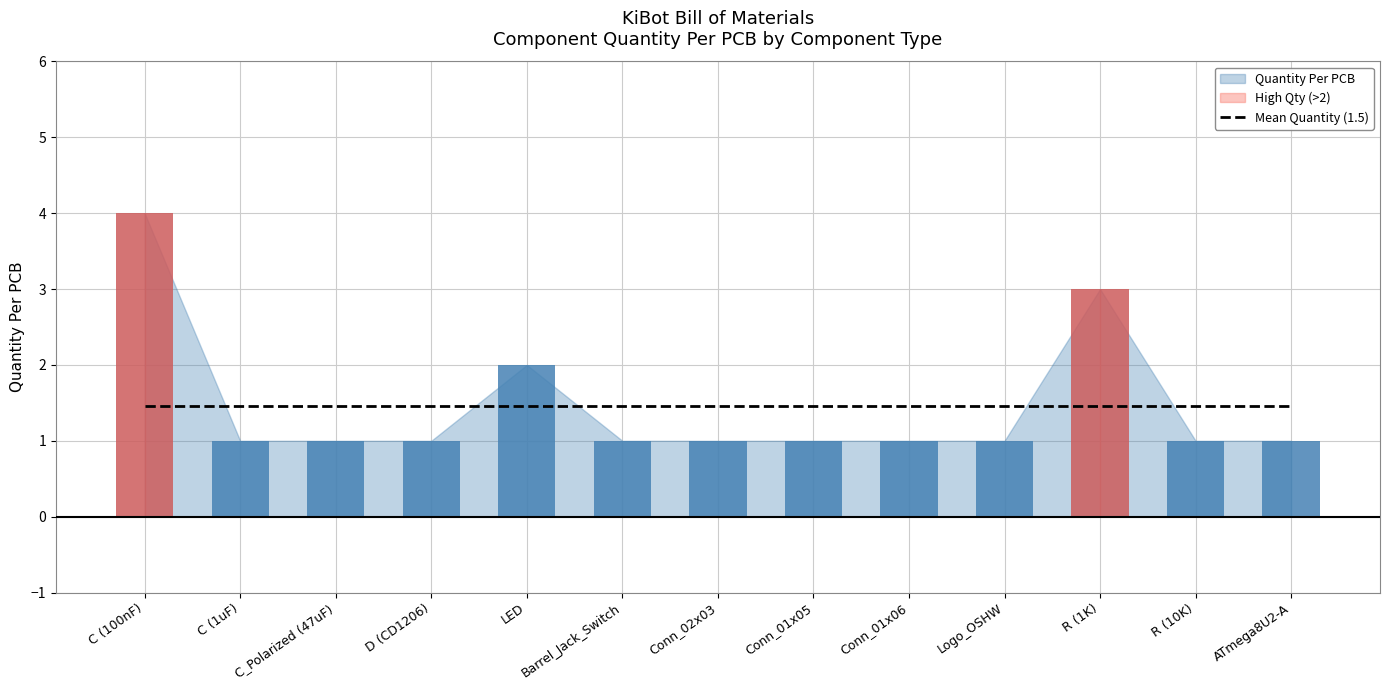

The chart shows a value of 1 at Conn_01x05. True or false?

True